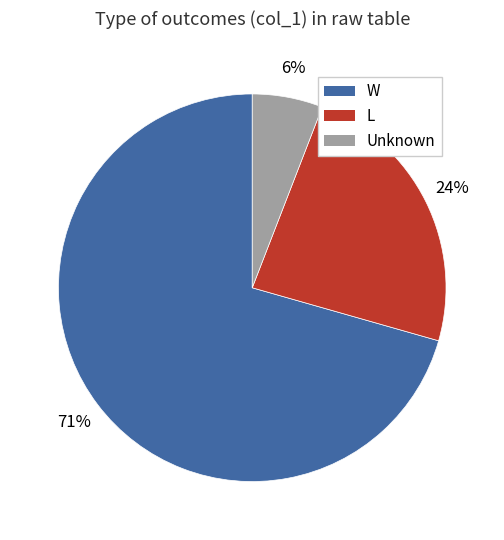

To the nearest percent, what is the average slice percentage?

33%